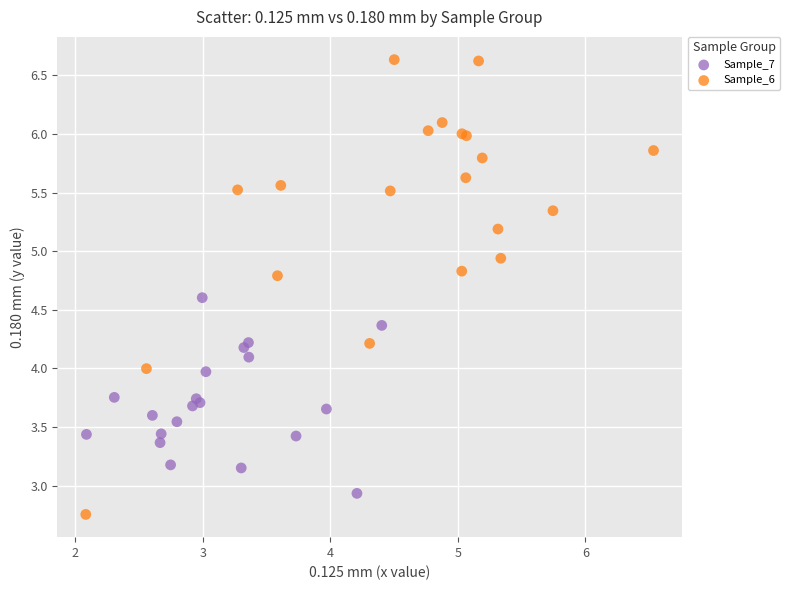

Which series contains the highest Y value?

Sample_6